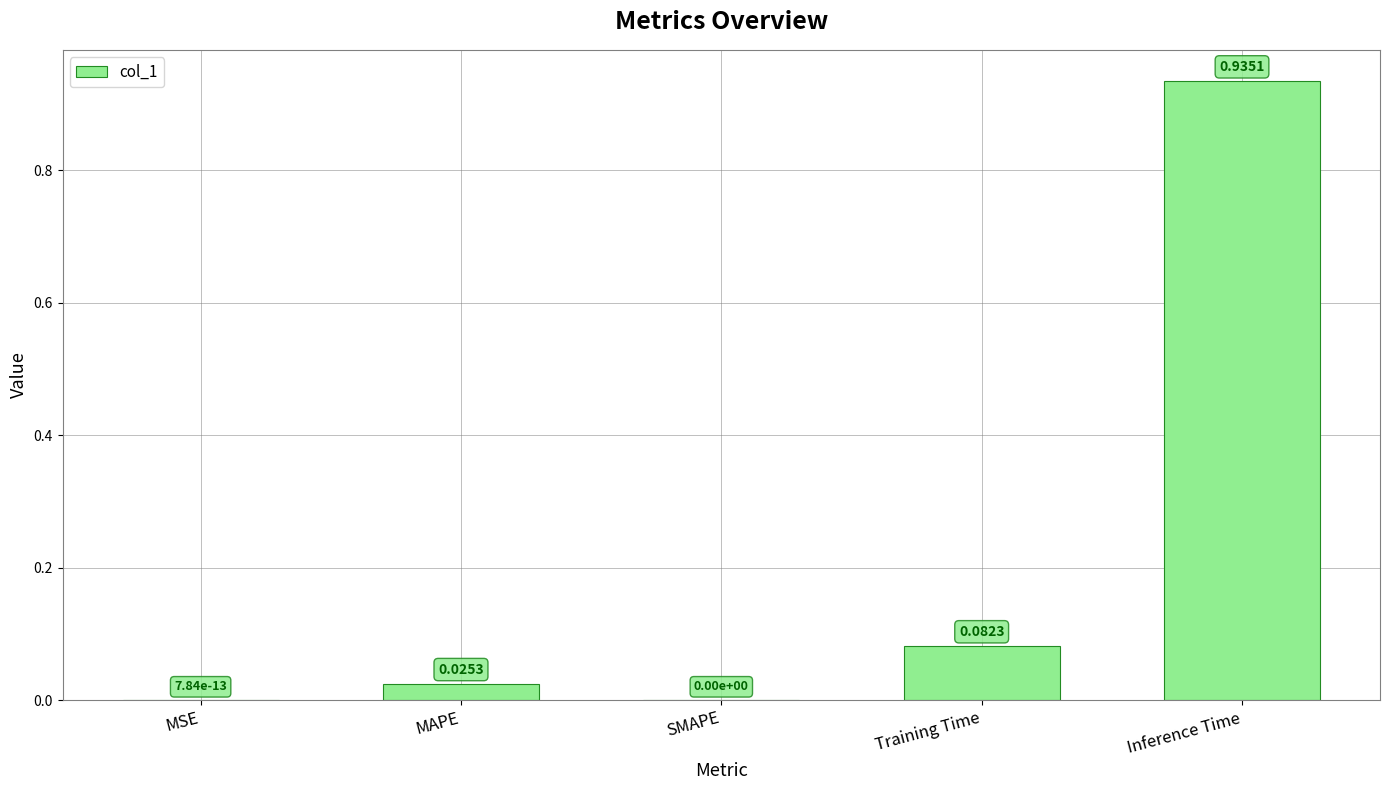

At which category does the chart reach its peak across all series?

Inference Time